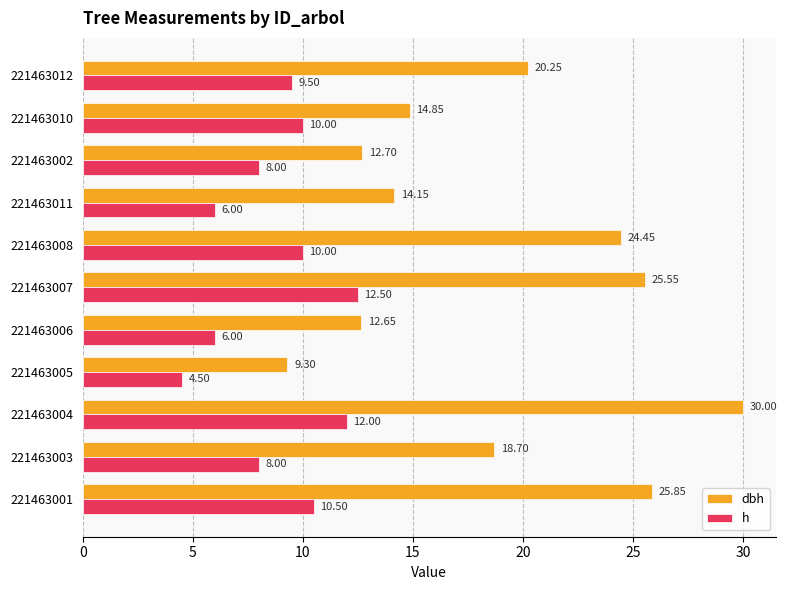

List the series in order of their overall mean, lowest first.

h, dbh